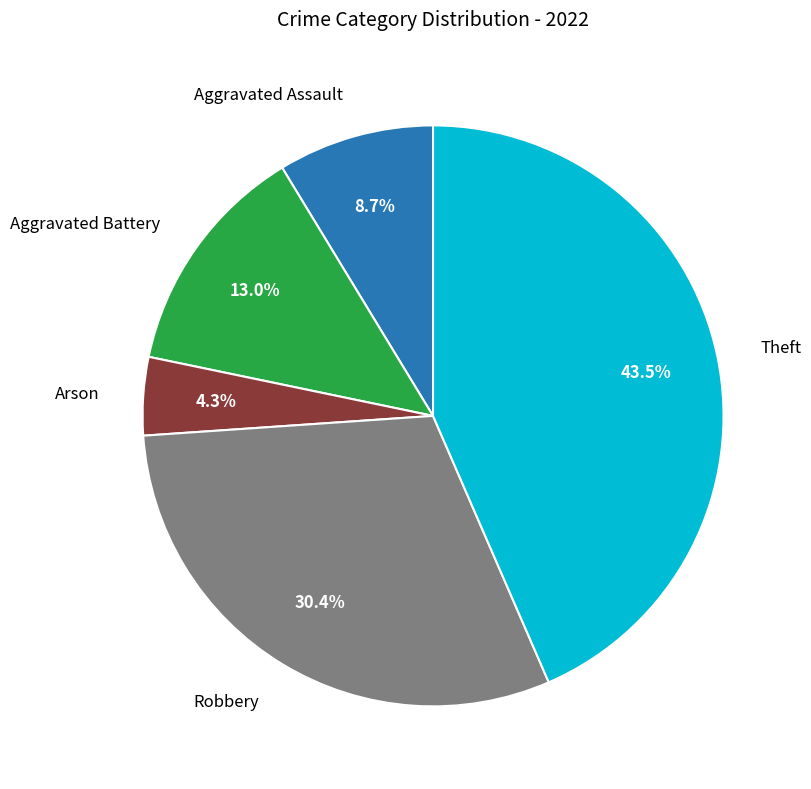

Does any single category account for the majority?

No